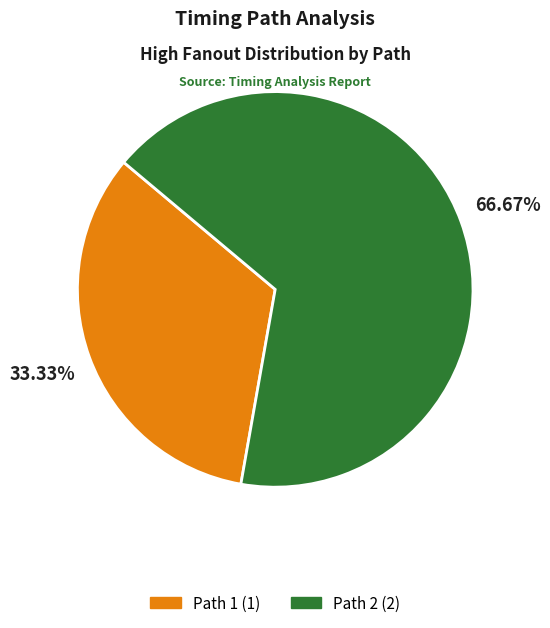

Which has a higher value, Path 1 or Path 2?

Path 2